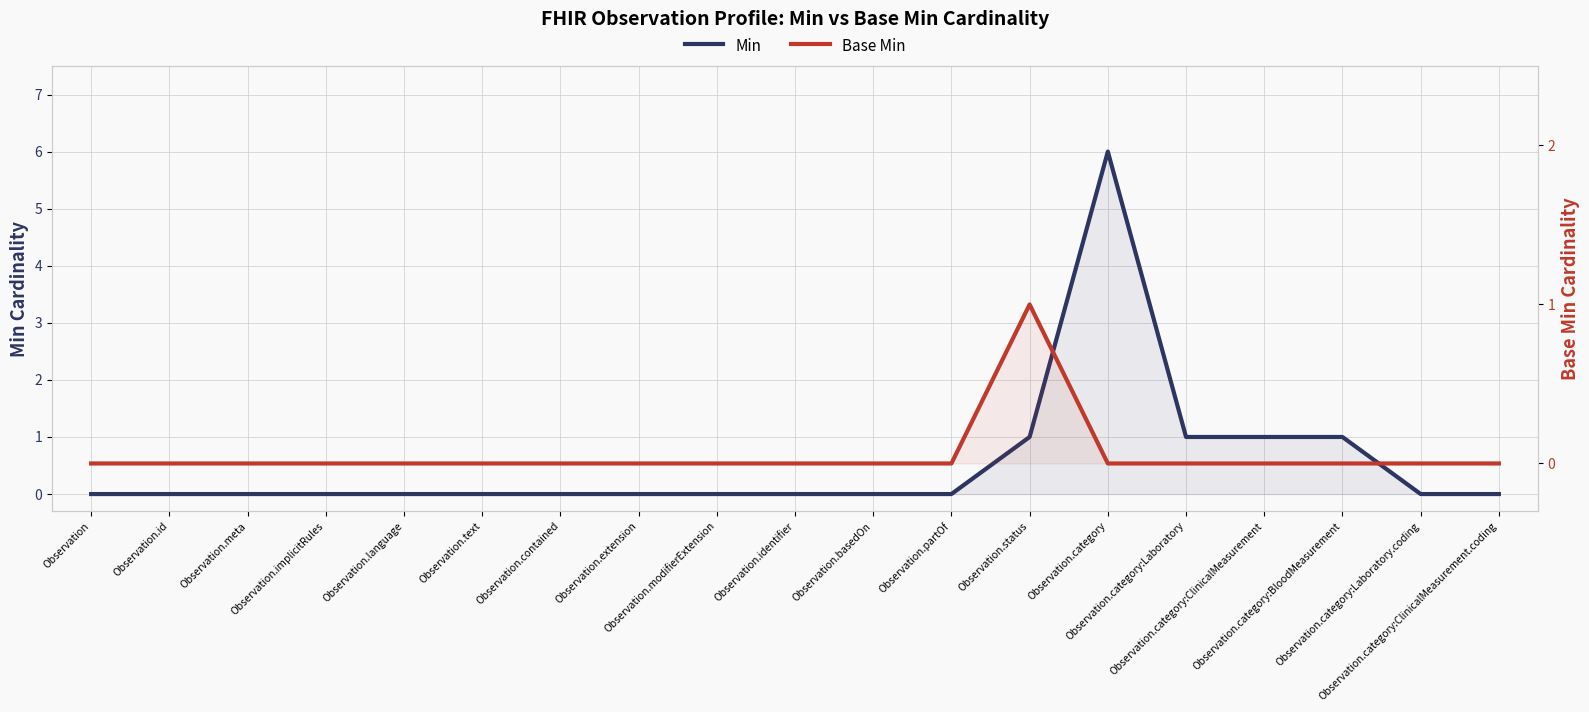

True or false: Base Min and Min cross at least once.

False